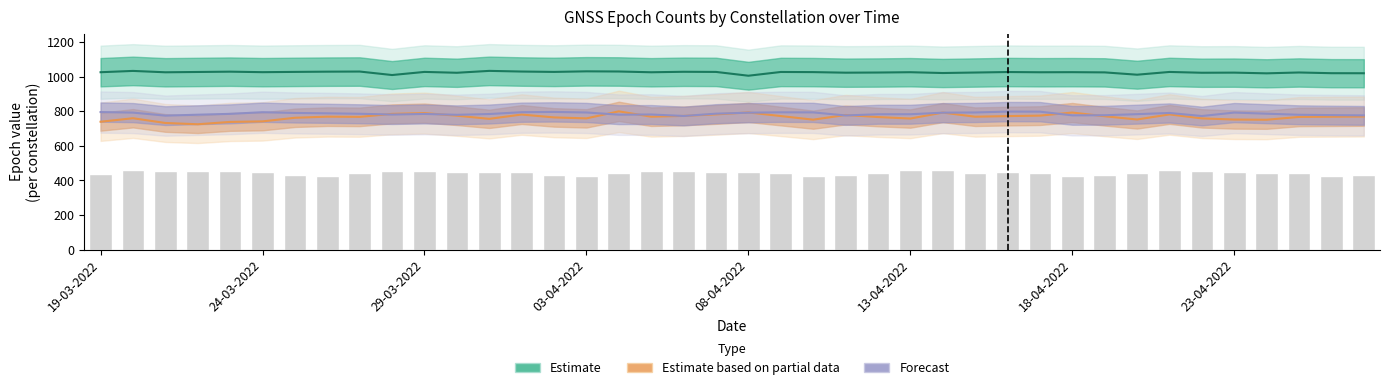

How many values in the G_epoch series are below 1025?

20